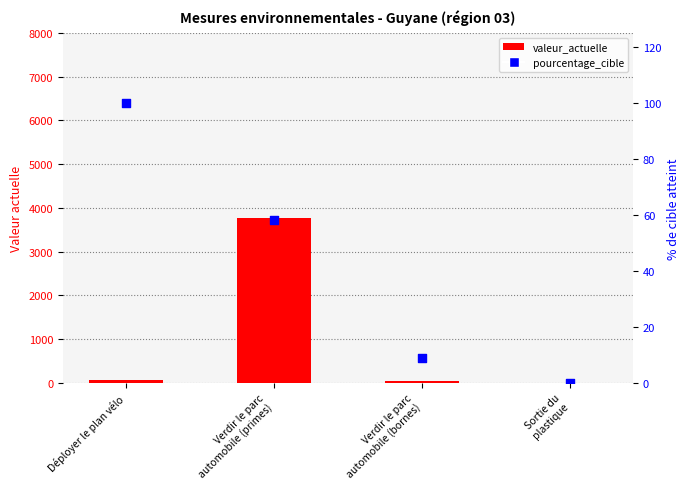

Which series has the largest total across all categories?

valeur_actuelle